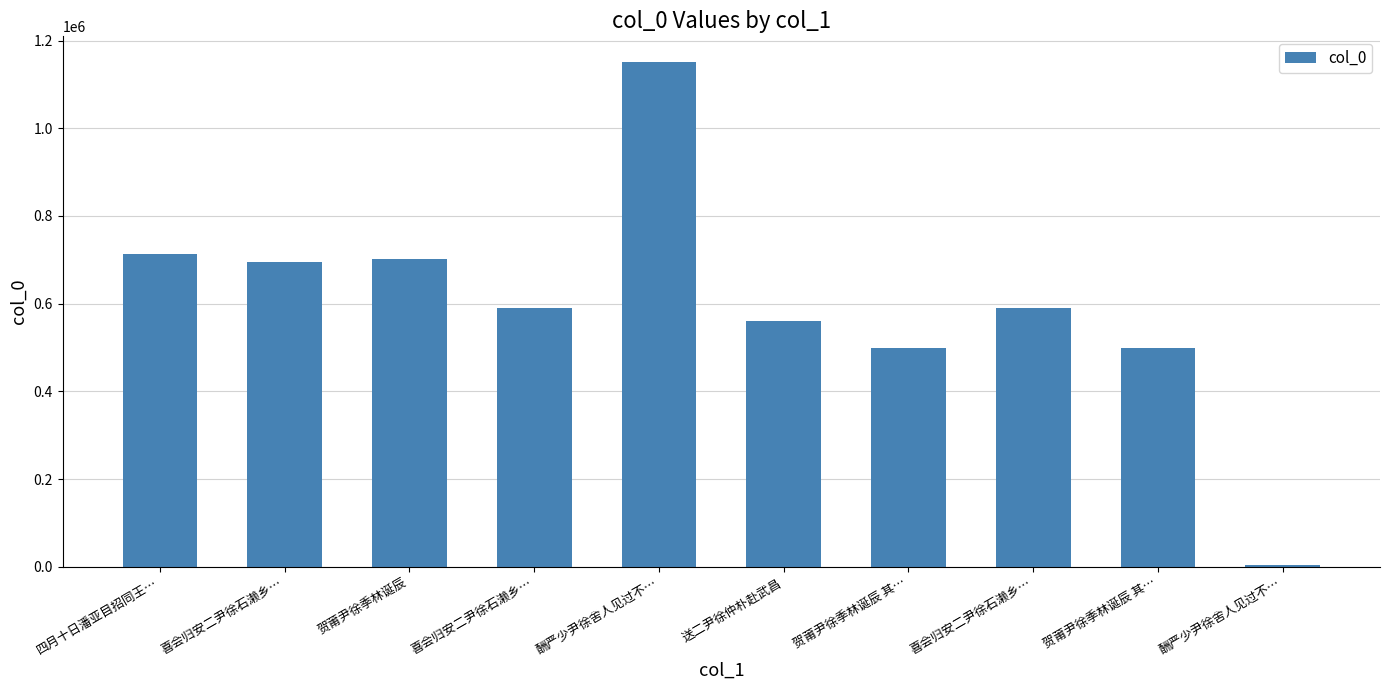

What is the difference between the maximum and second lowest values?

653102